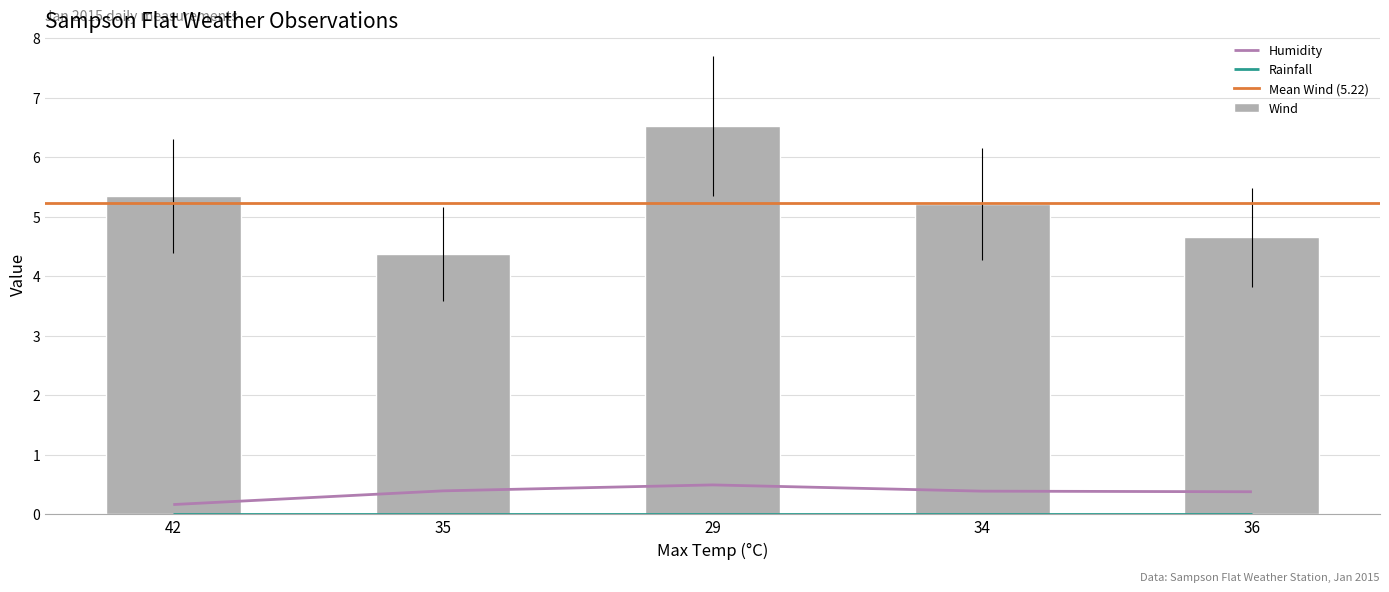

At which label is Wind closest to 5?

34